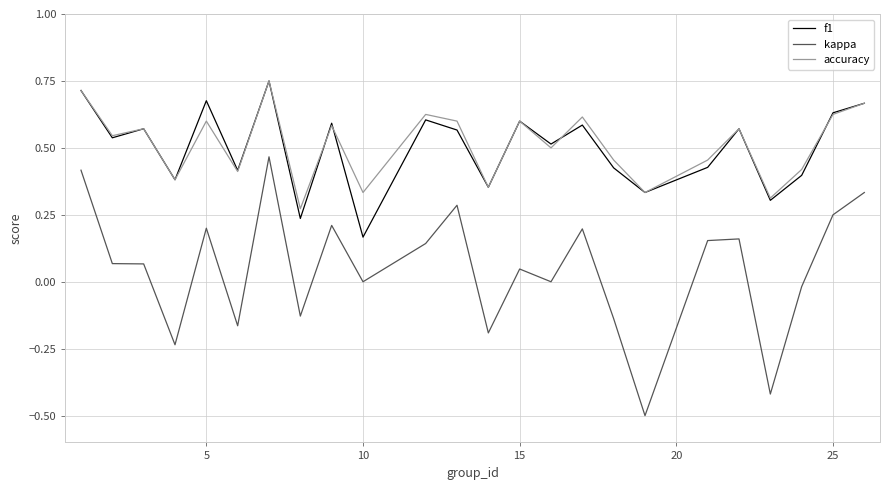

Which series has the largest range (max minus min)?

kappa